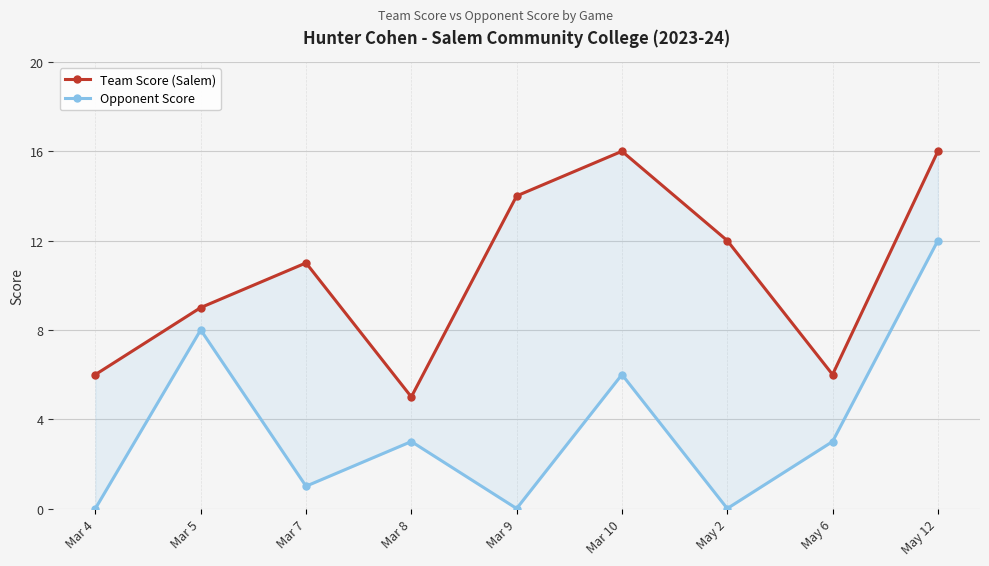

Reading right to left, extract all data points from this chart.

Team Score (Salem): 16	6	12	16	14	5	11	9	6
Opponent Score: 12	3	0	6	0	3	1	8	0